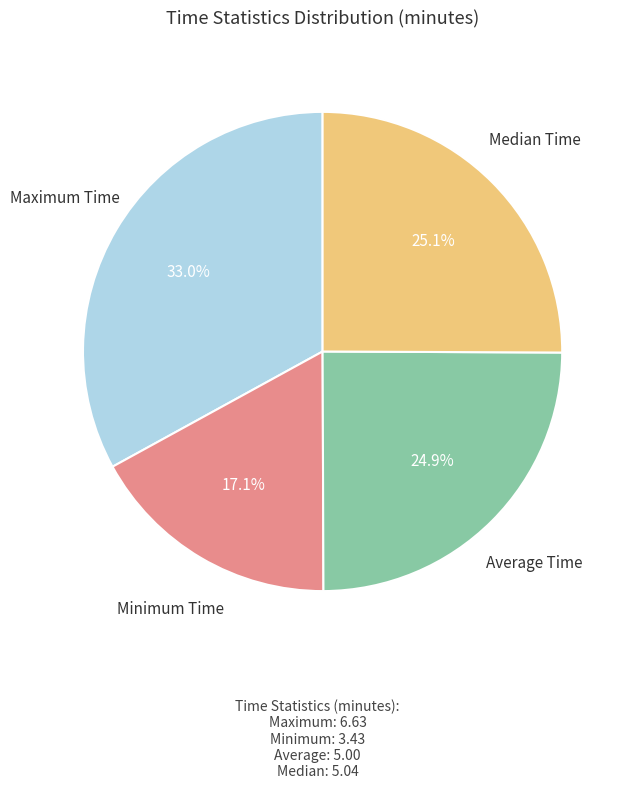

Does any single category account for the majority?

No